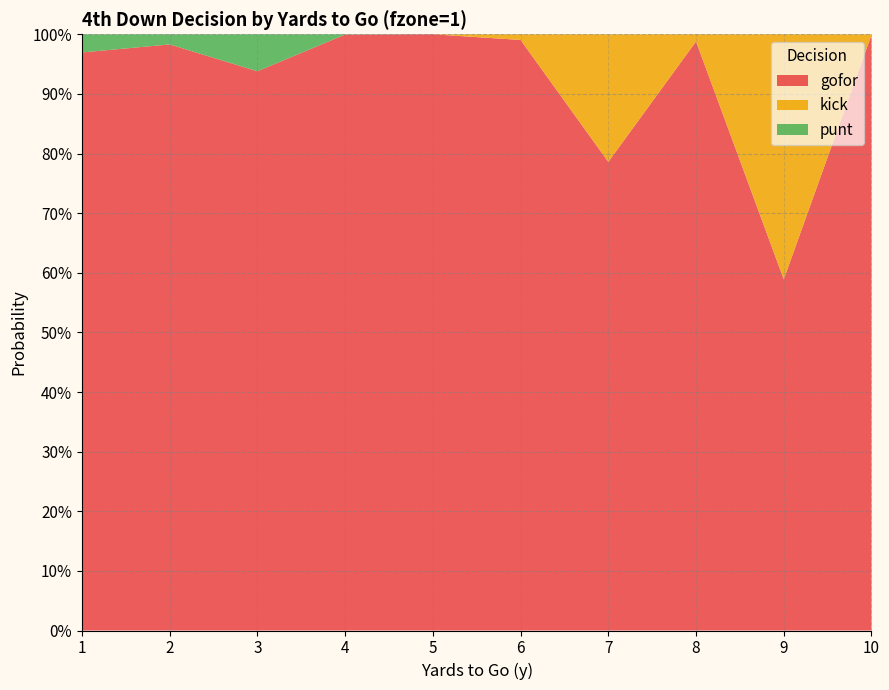

Reading right to left, list all the values displayed in this chart.

gofor: 10=1.0	9=0.6	8=1.0	7=0.8	6=1.0	5=1.0	4=1.0	3=0.9	2=1.0	1=1.0
kick: 10=0.0	9=0.4	8=0.0	7=0.2	6=0.0	5=0.0	4=0.0	3=0.0	2=0.0	1=0.0
punt: 10=0.0	9=0.0	8=0.0	7=0.0	6=0.0	5=0.0	4=0.0	3=0.1	2=0.0	1=0.0